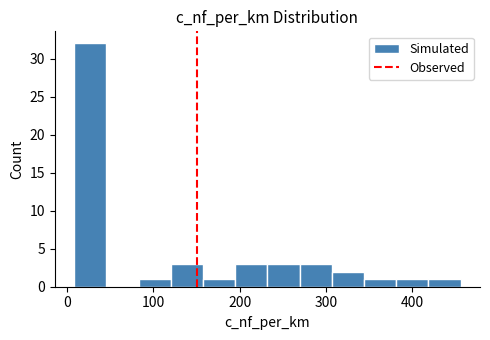

Around what value on the x-axis is the tallest bar? Give the approximate position of its centre, as read against the axis.

30